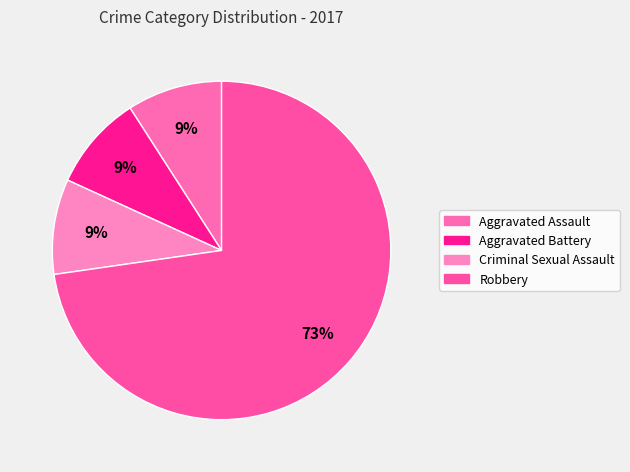

The Aggravated Assault slice represents 9% of the pie. True or false?

True